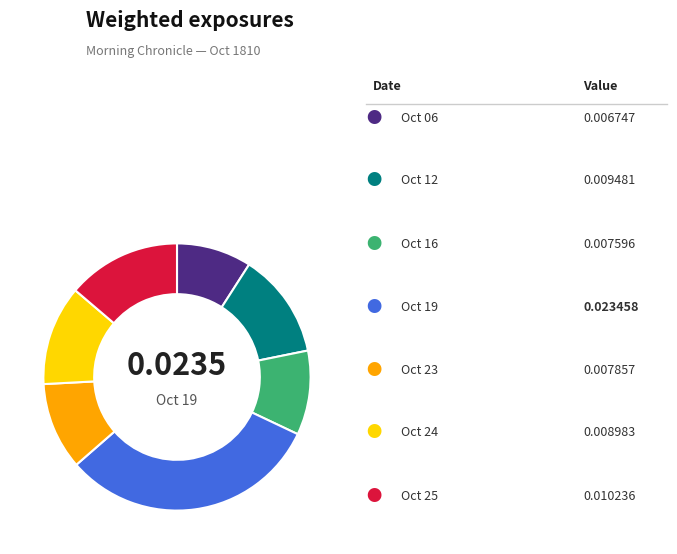

Does any single category account for the majority?

No